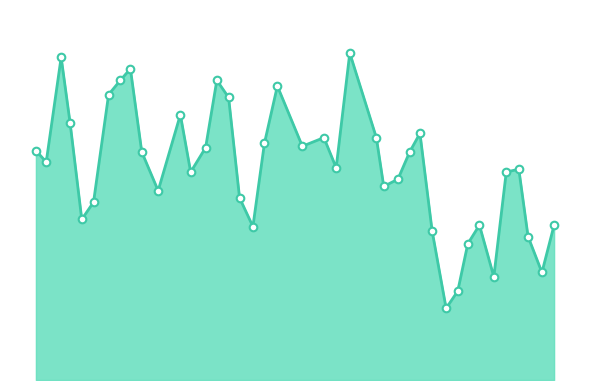

Does the chart have visible grid lines?

No